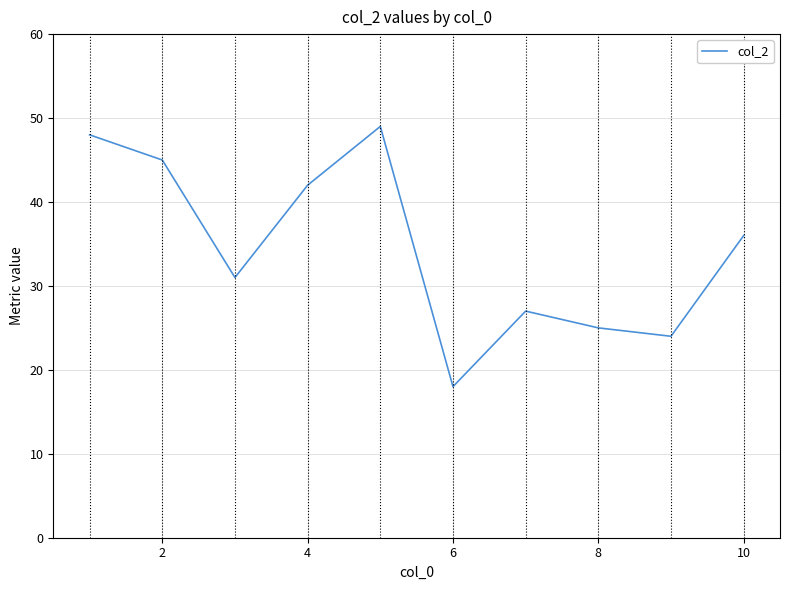

What is the greatest value displayed?

49